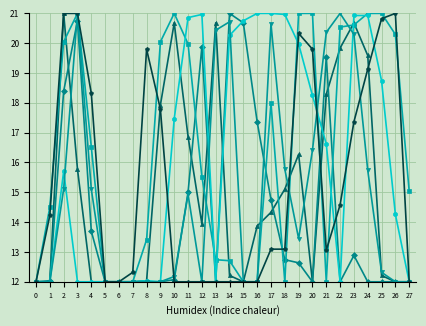

What is the maximum value shown in the chart?

21.0